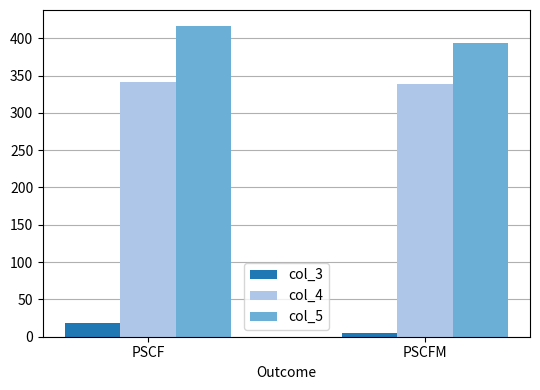

The col_5 series shows 706.9 at PSCF. True or false?

False